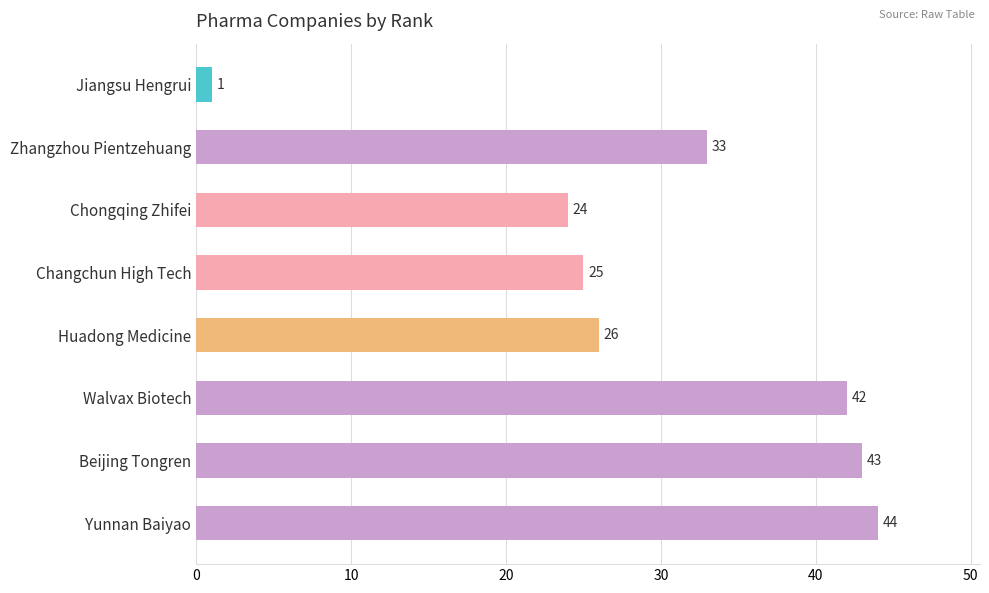

What position from the bottom is Jiangsu Hengrui?

8